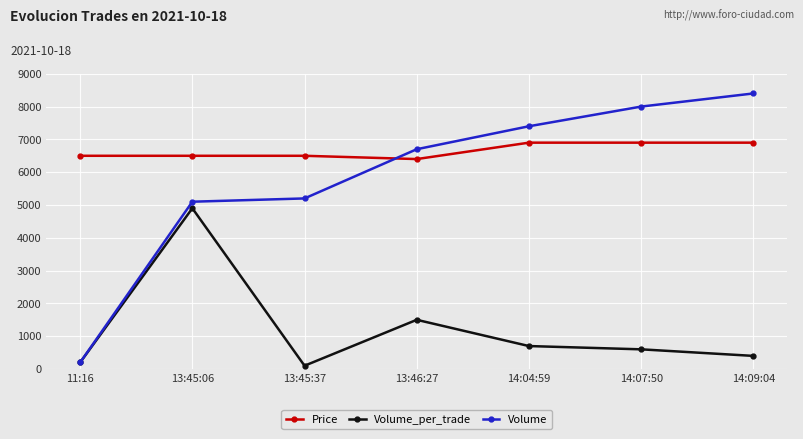

What is the label of the 2nd point from the right?

14:07:50